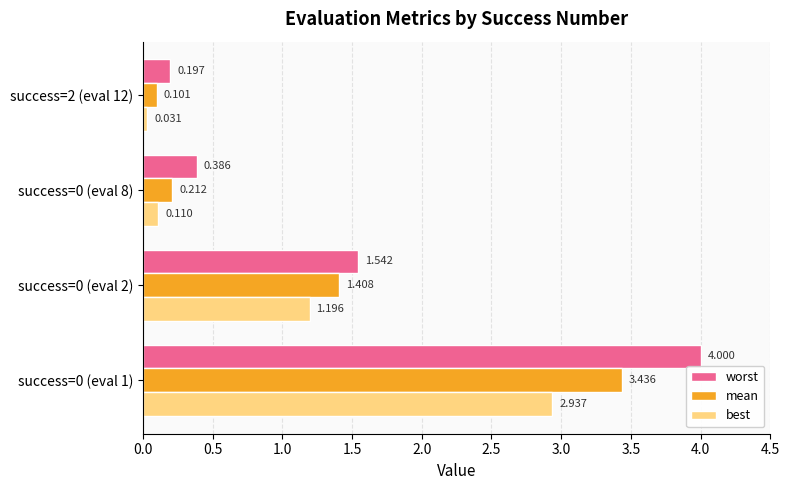

What is the sum of all mean values?

5.2